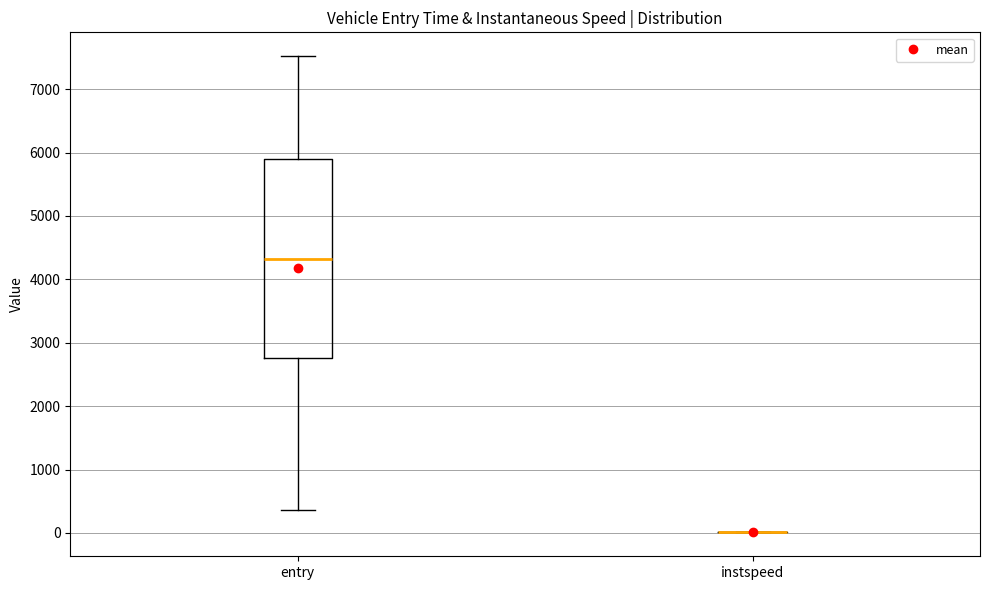

Which box is the tallest, from its lower edge to its upper edge?

entry